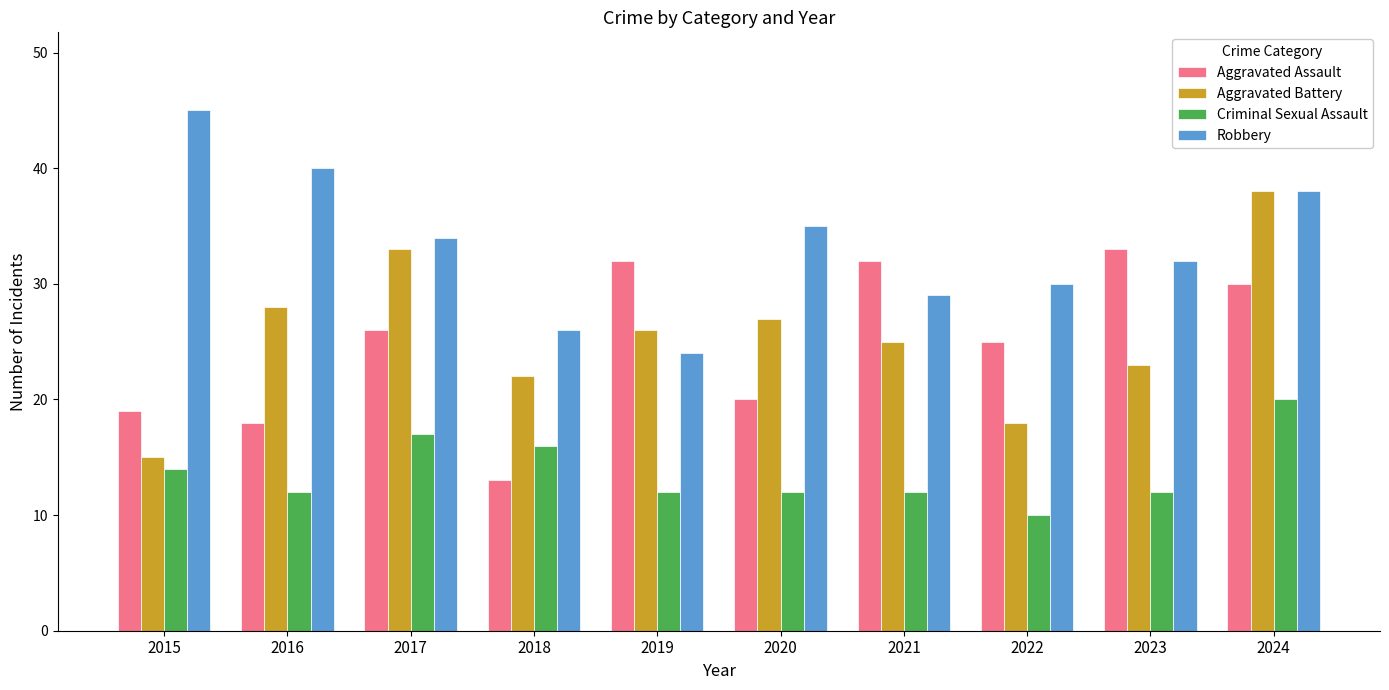

What is the greatest value displayed?

45